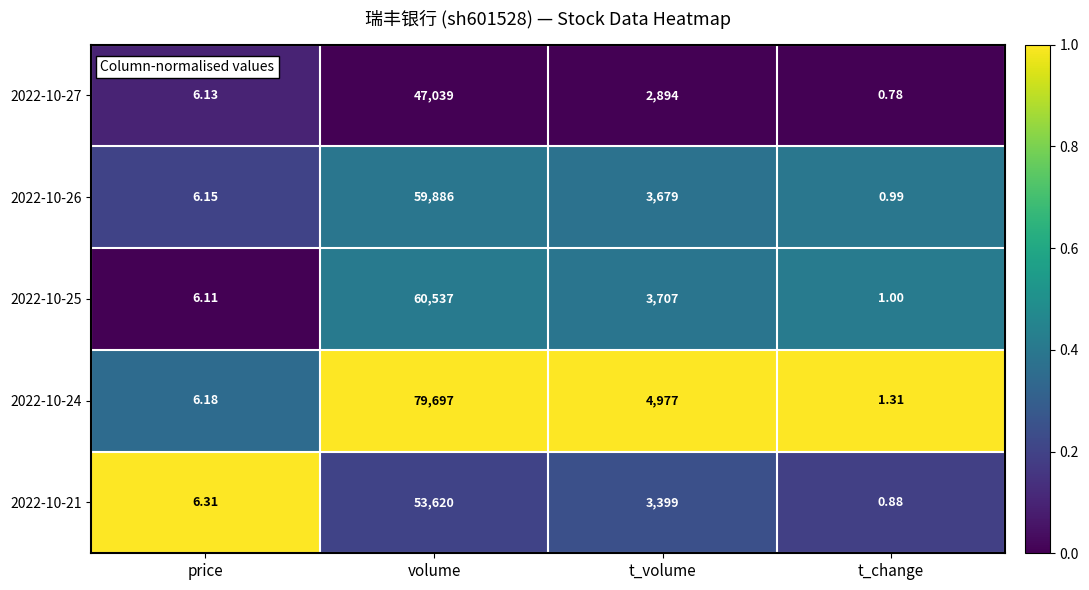

At which label is 2022-10-27 closest to 23519?

t_volume